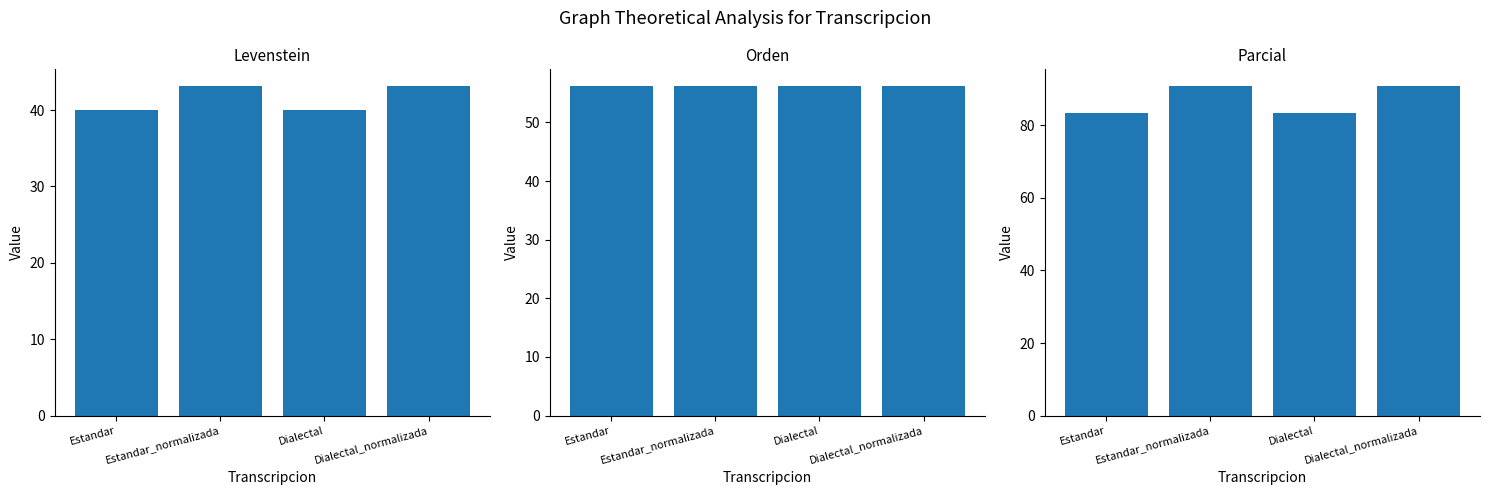

List the series in order of their overall mean, highest first.

Parcial, Orden, Levenstein